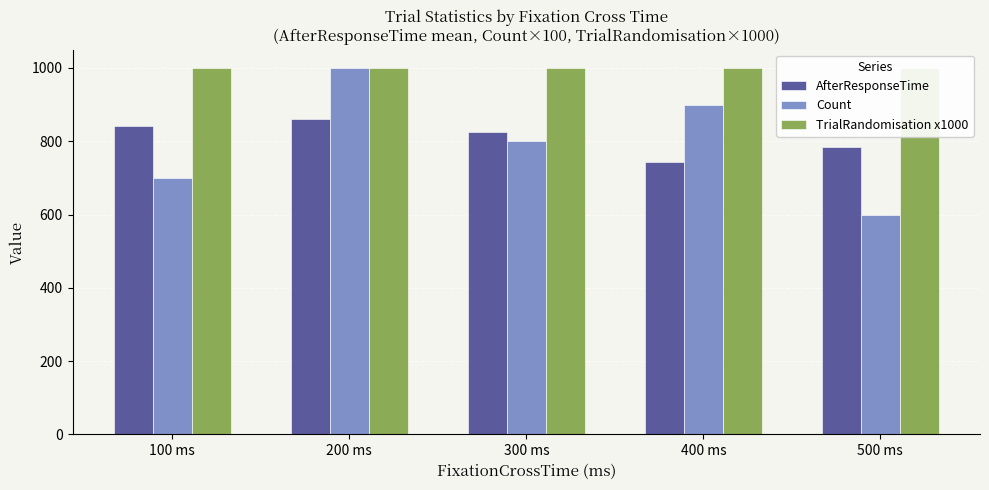

Count the Count values in the range 700 to 900.

3